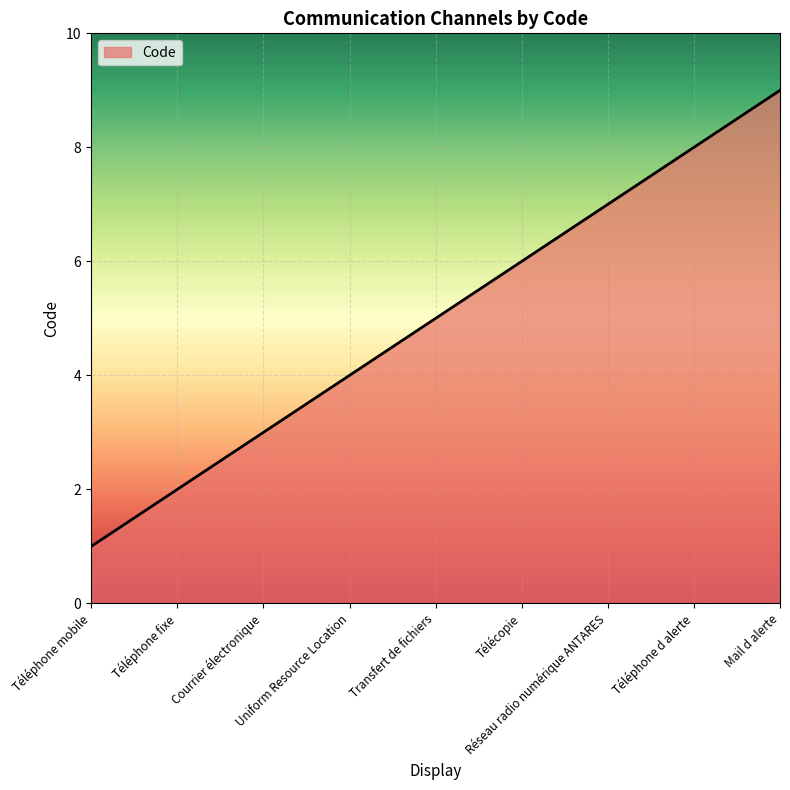

Rank the categories by value from highest to lowest.

Mail d alerte, Téléphone d alerte, Réseau radio numérique ANTARES, Télécopie, Transfert de fichiers, Uniform Resource Location, Courrier électronique, Téléphone fixe, Téléphone mobile